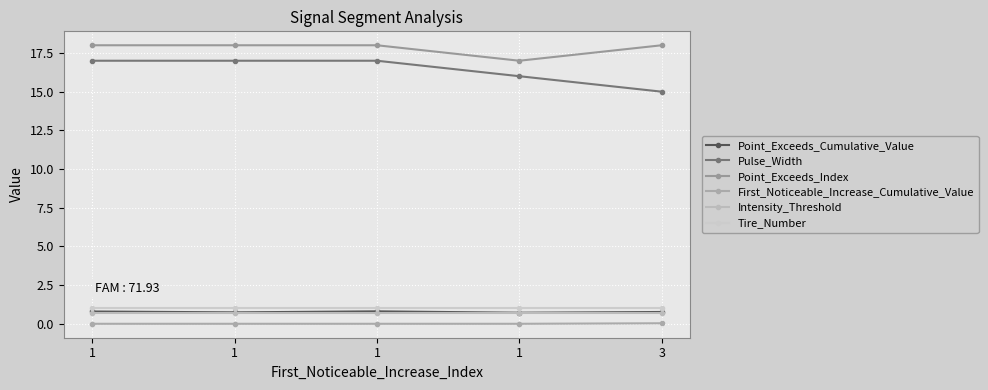

How many lines are shown in the chart?

6